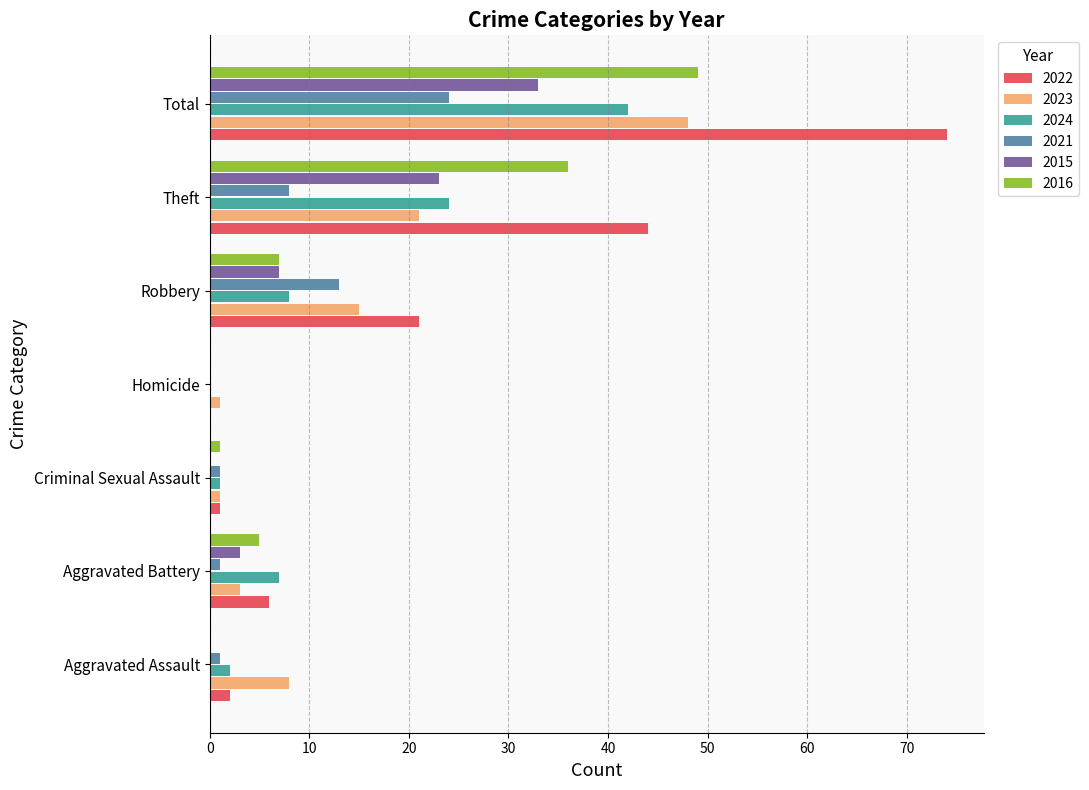

The value of 2024 at Theft is 24. True or false?

True